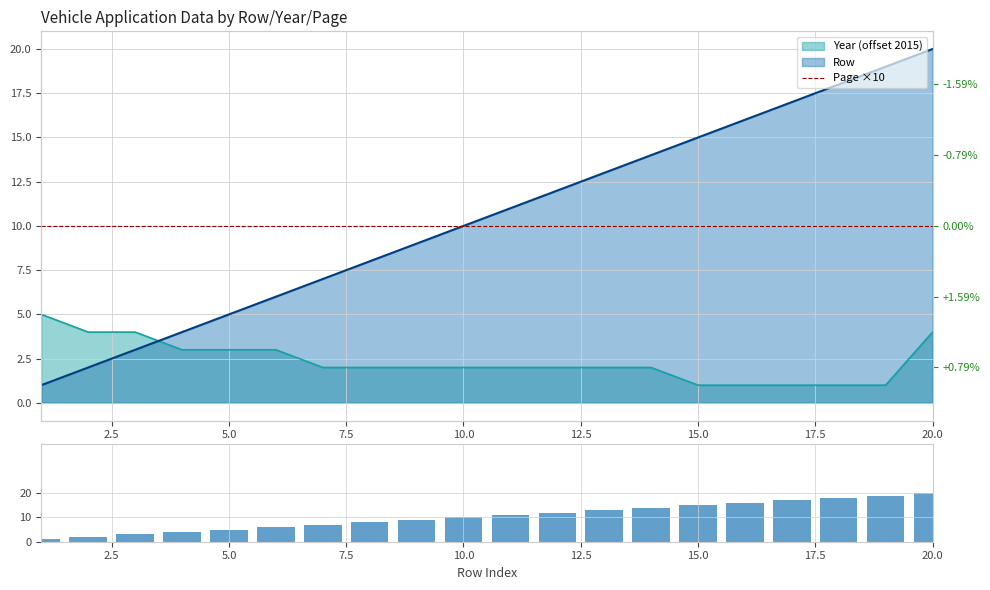

What is the sum of all Page ×10 values?

200